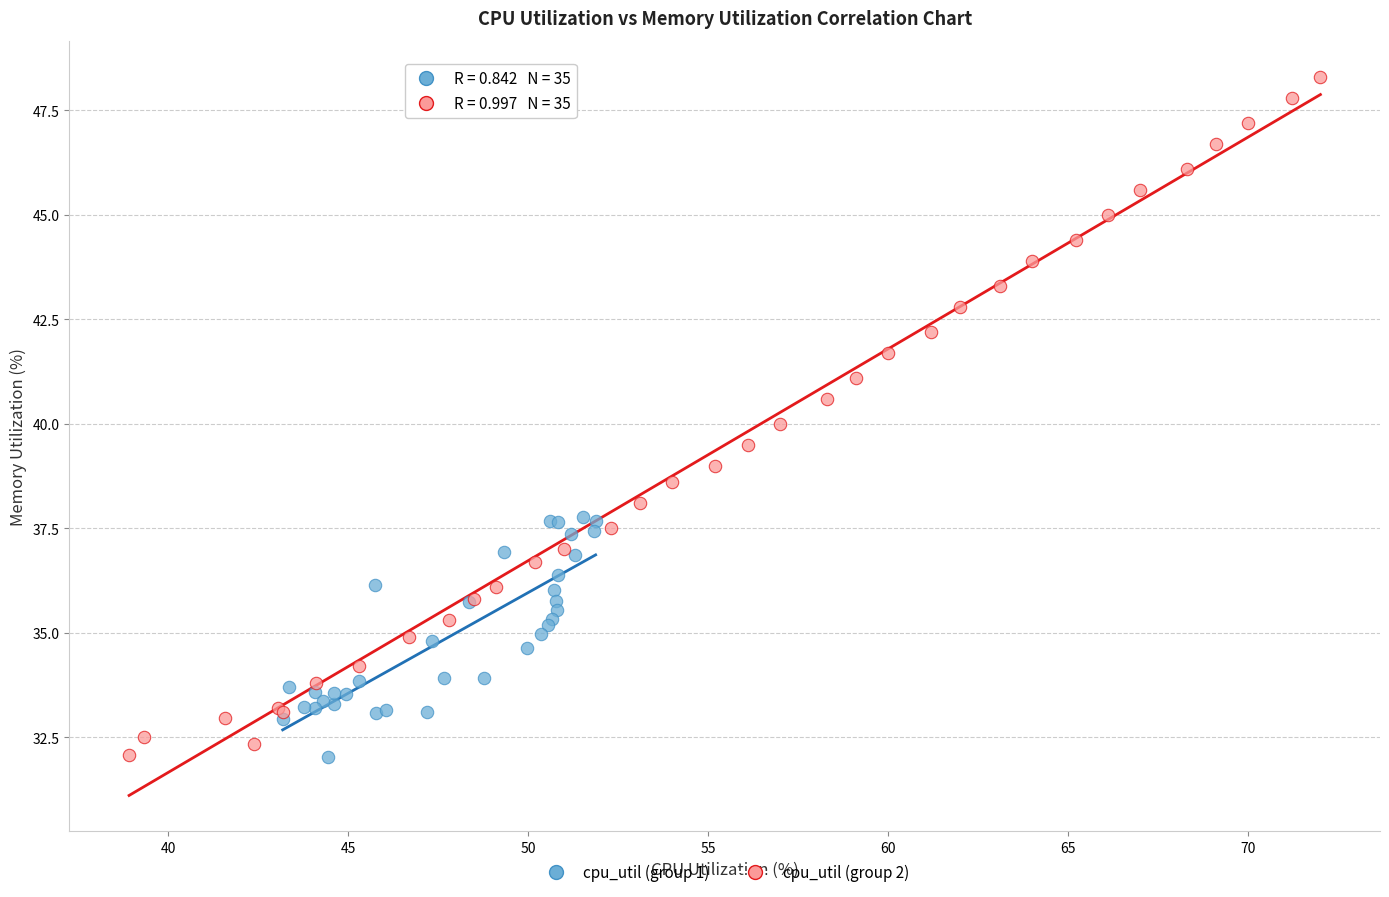

Which series contains the highest Y value?

cpu_util (group 2)